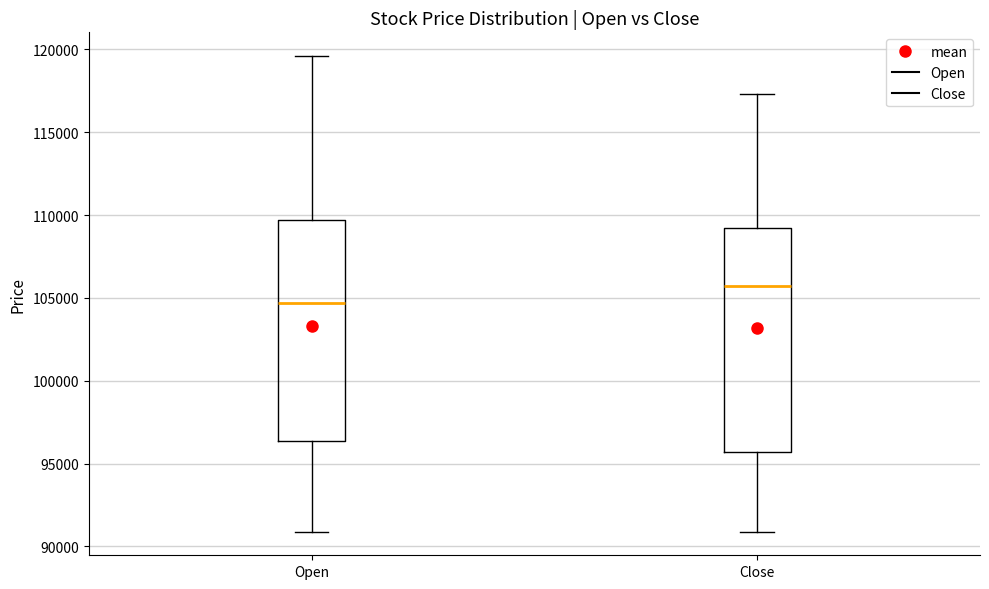

Reading left to right, transcribe this box plot: for each box, give where its median line is, the range the box spans, and where its two whiskers end, as read against the y-axis. The values are not printed on the chart, so give them approximately, as read against the axis.

Open: median 104500, box 96500 to 109500, whiskers 91000 to 119500
Close: median 105500, box 95500 to 109500, whiskers 91000 to 117500